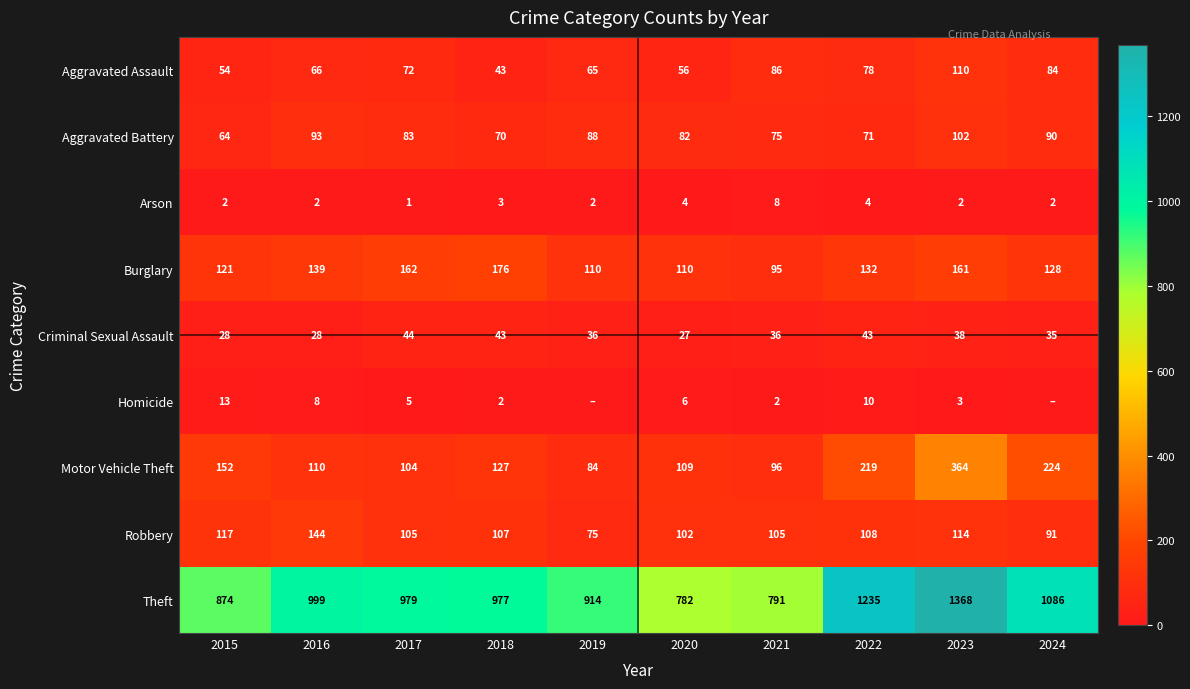

What is the minimum value for Theft?

782